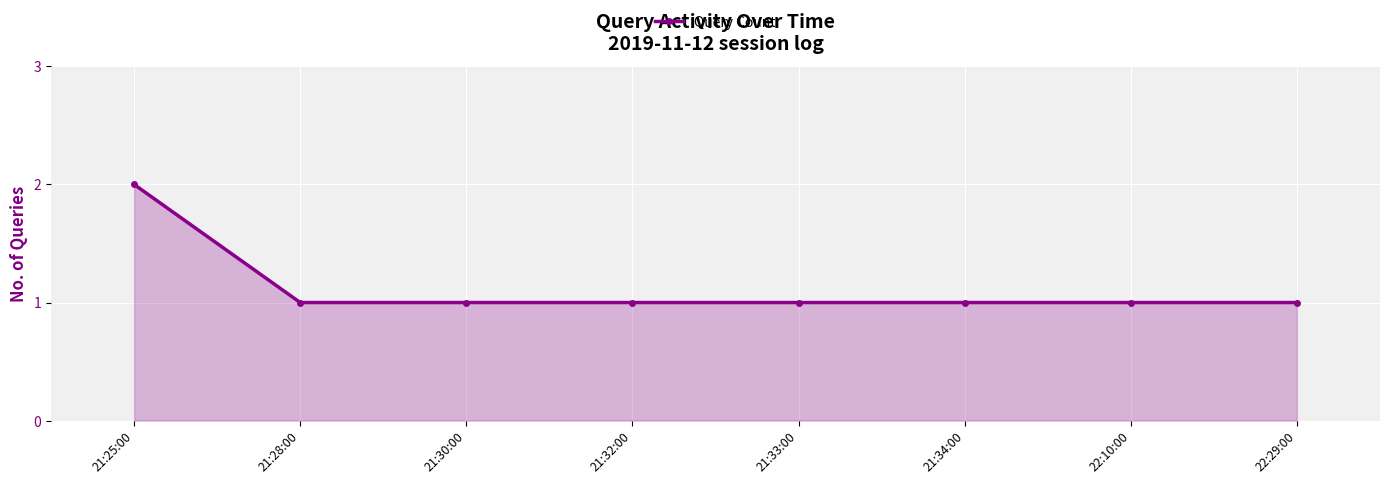

Approximately how many times larger is the value at 21:30:00 compared to 21:28:00?

1.0